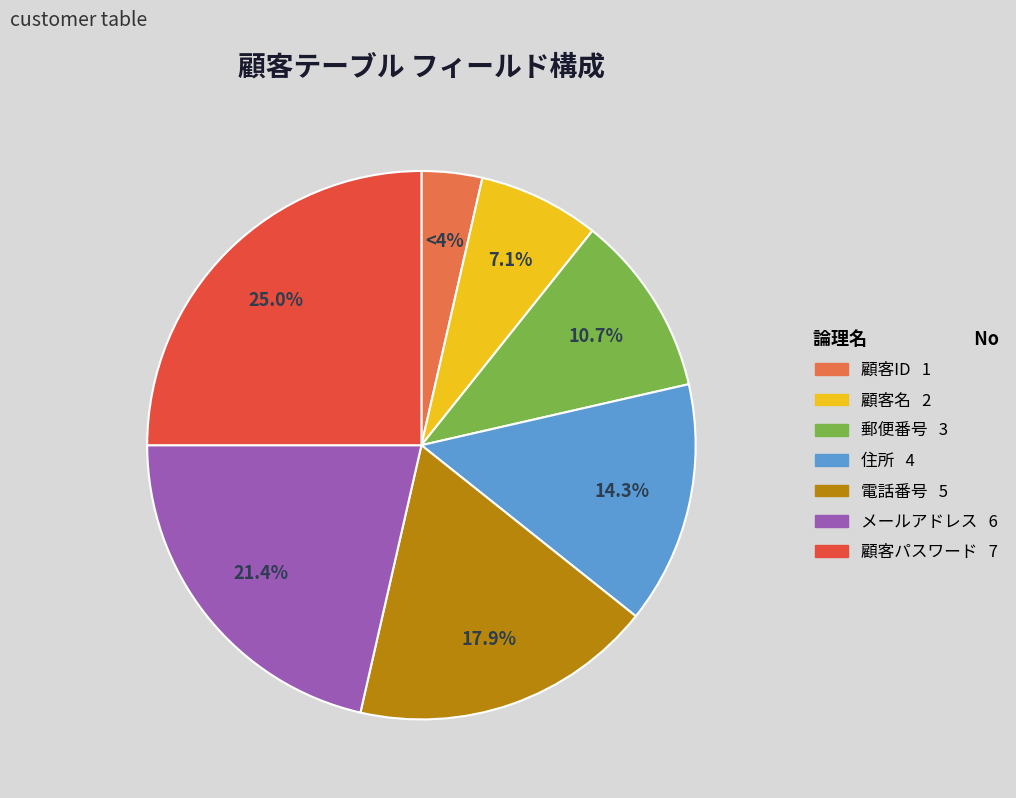

To the nearest percent, what is the combined percentage of 顧客パスワード and 郵便番号?

36%